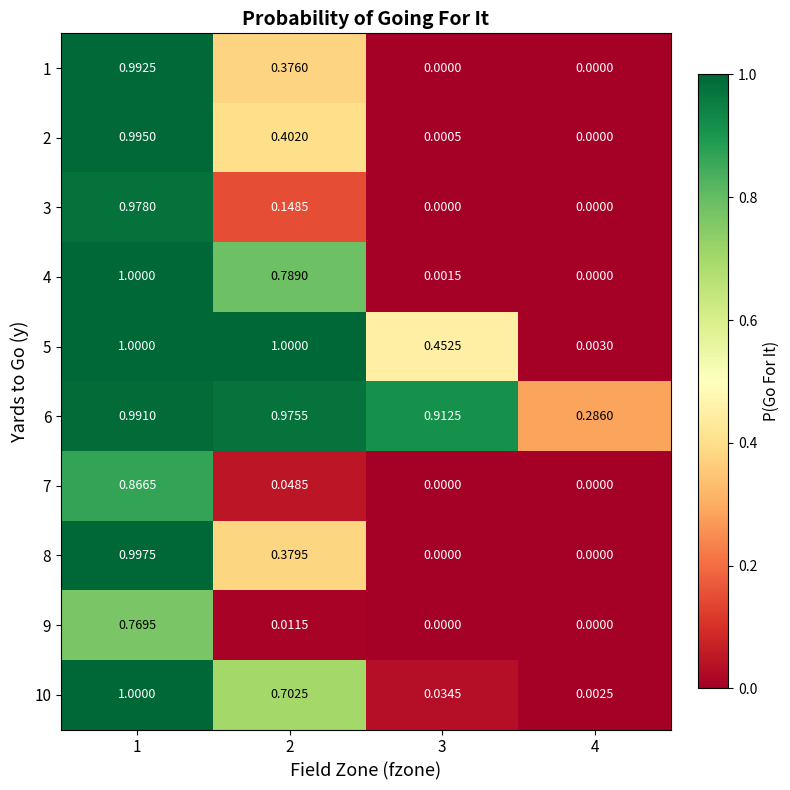

Is the value of 7 at 2 greater than the value of 5 at 2?

No